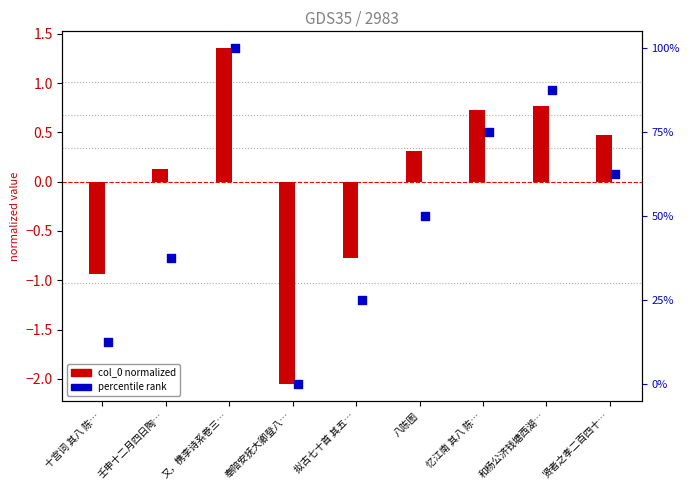

Which series has the widest spread of Y values?

col_0 normalized